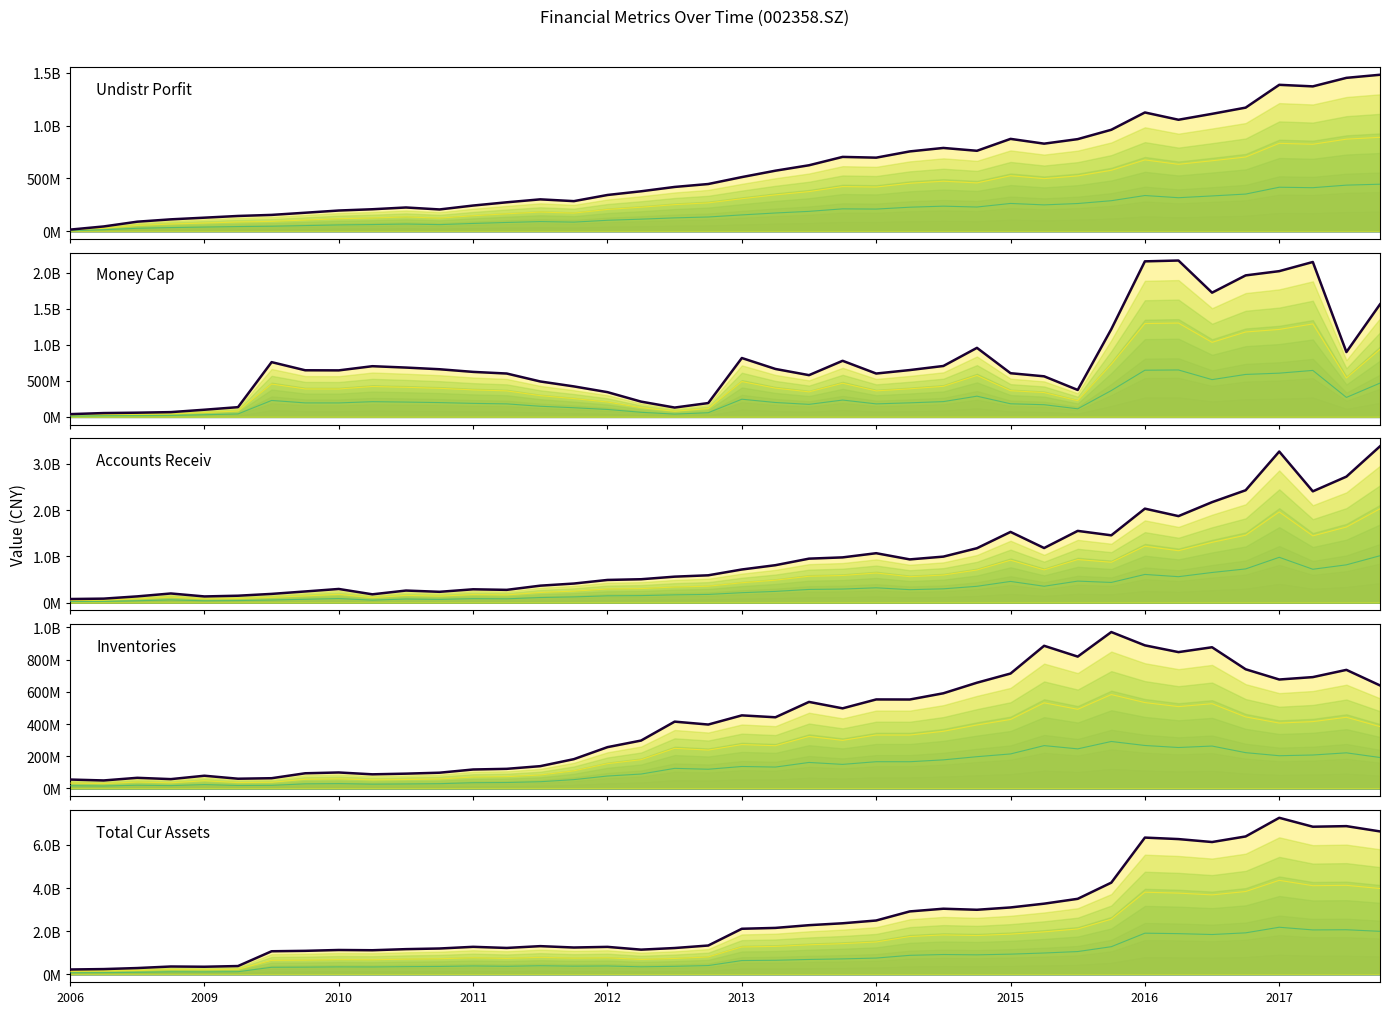

What is the average value of the accounts_receiv series?

982727710.1